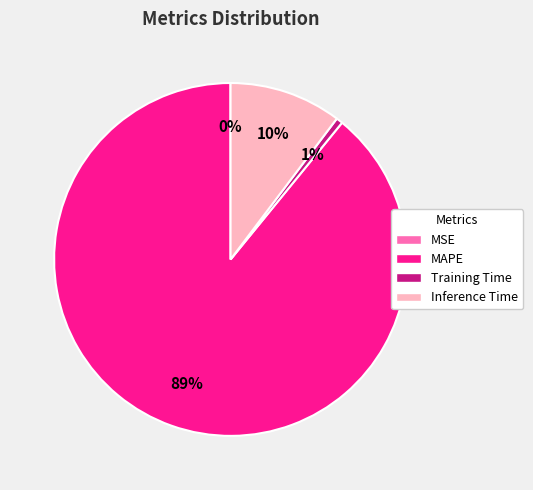

To the nearest percent, what is the combined percentage of MAPE and Inference Time?

99%